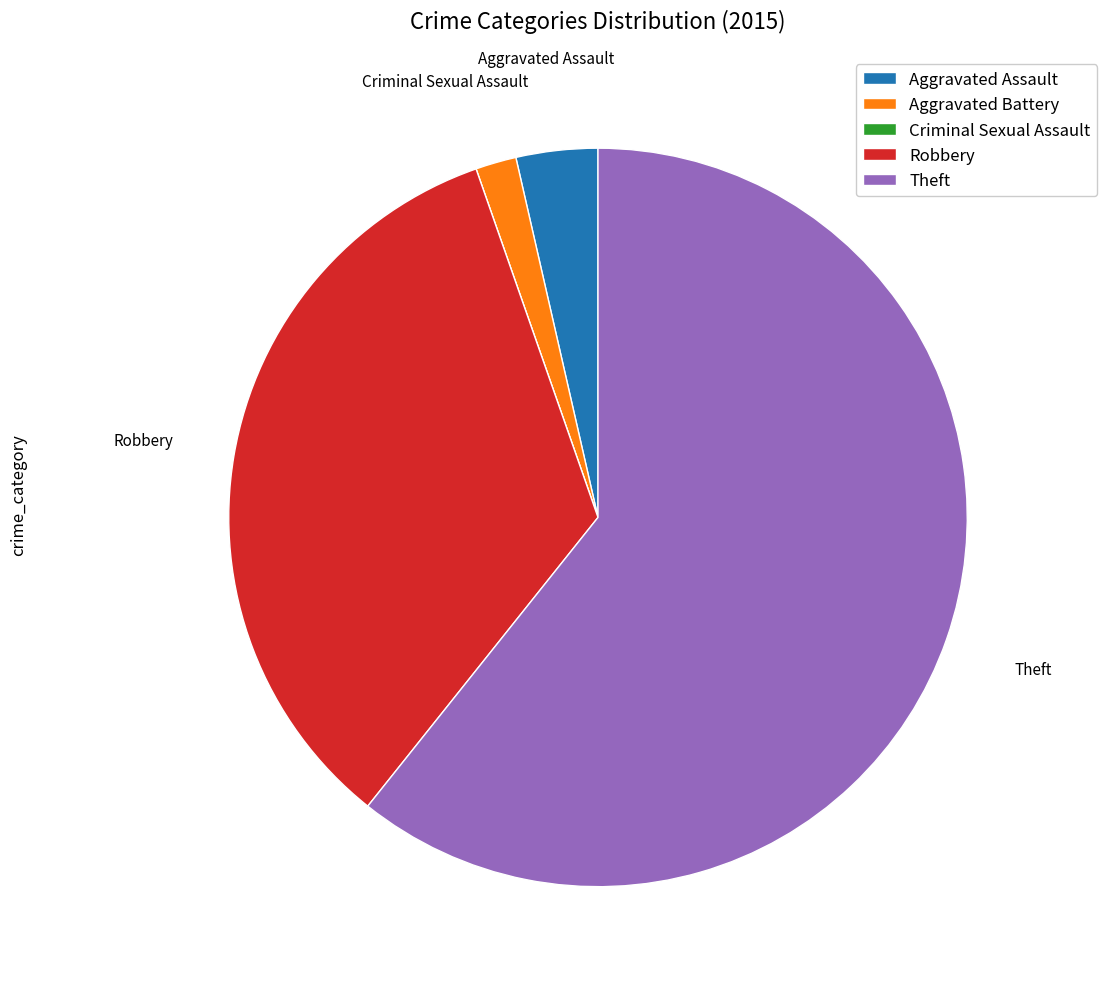

Is the sum of Aggravated Battery and Aggravated Assault greater than half?

No